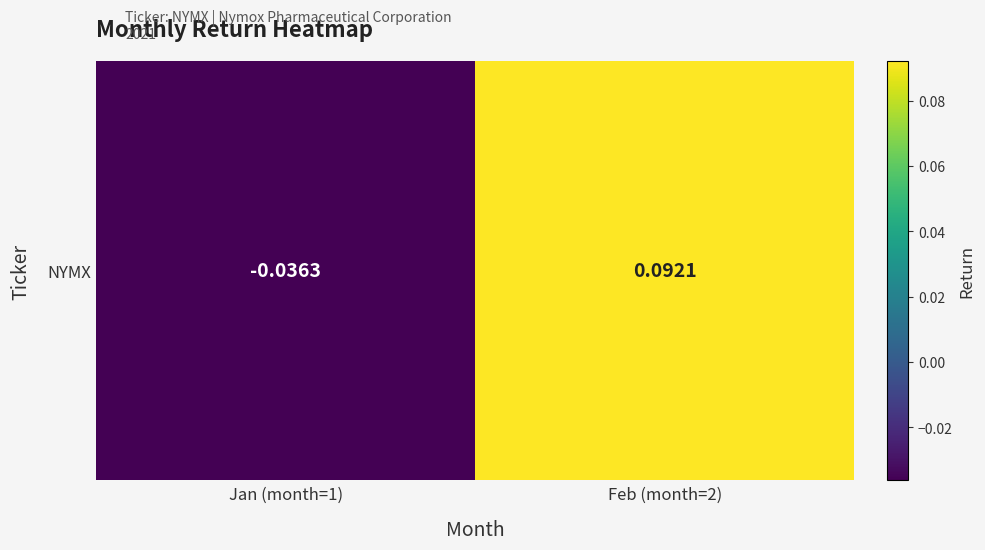

How many positive values are there?

1